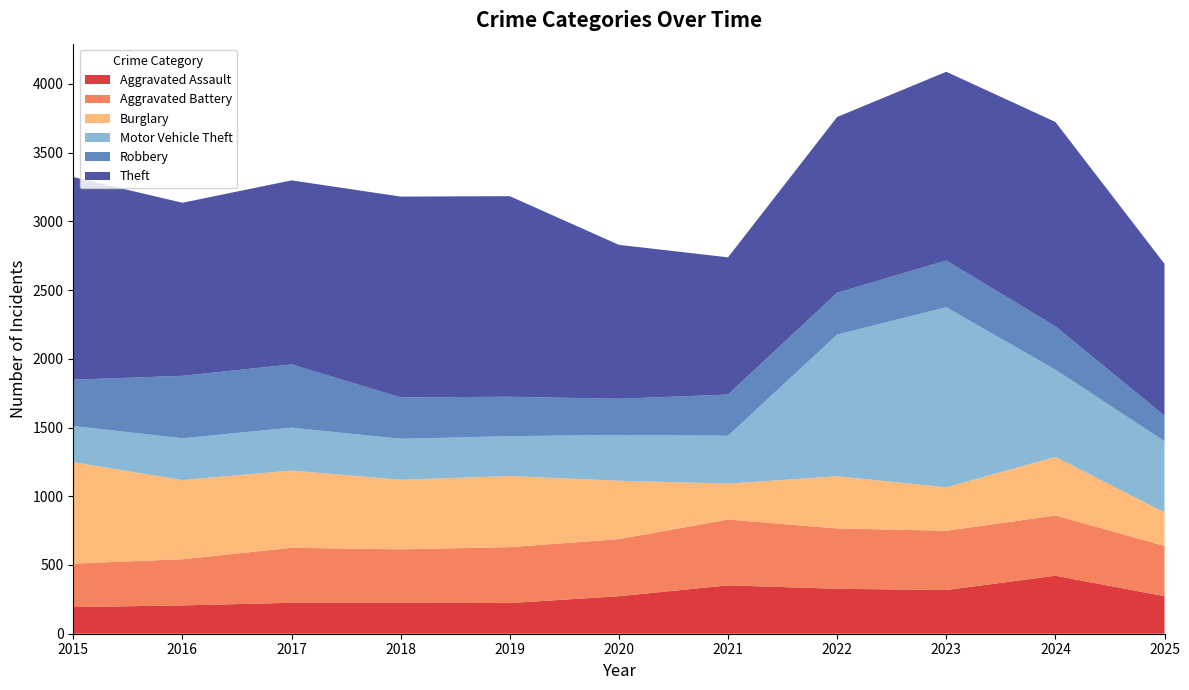

Reading right to left, what are all the values shown in this chart?

Aggravated Assault: 2025=273	2024=422	2023=318	2022=327	2021=352	2020=273	2019=223	2018=225	2017=225	2016=206	2015=194
Aggravated Battery: 2025=366	2024=438	2023=431	2022=439	2021=479	2020=415	2019=407	2018=389	2017=400	2016=336	2015=316
Burglary: 2025=244	2024=426	2023=316	2022=379	2021=261	2020=425	2019=517	2018=506	2017=562	2016=576	2015=738
Motor Vehicle Theft: 2025=517	2024=635	2023=1310	2022=1031	2021=348	2020=333	2019=290	2018=298	2017=312	2016=304	2015=263
Robbery: 2025=186	2024=315	2023=340	2022=304	2021=300	2020=263	2019=287	2018=301	2017=460	2016=454	2015=337
Theft: 2025=1105	2024=1487	2023=1373	2022=1279	2021=998	2020=1120	2019=1459	2018=1461	2017=1339	2016=1259	2015=1474